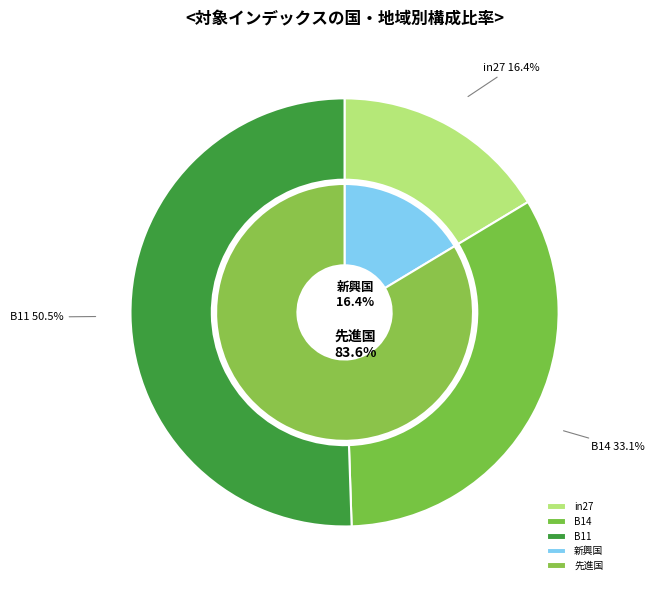

The in27 slice represents 16% of the pie. True or false?

True